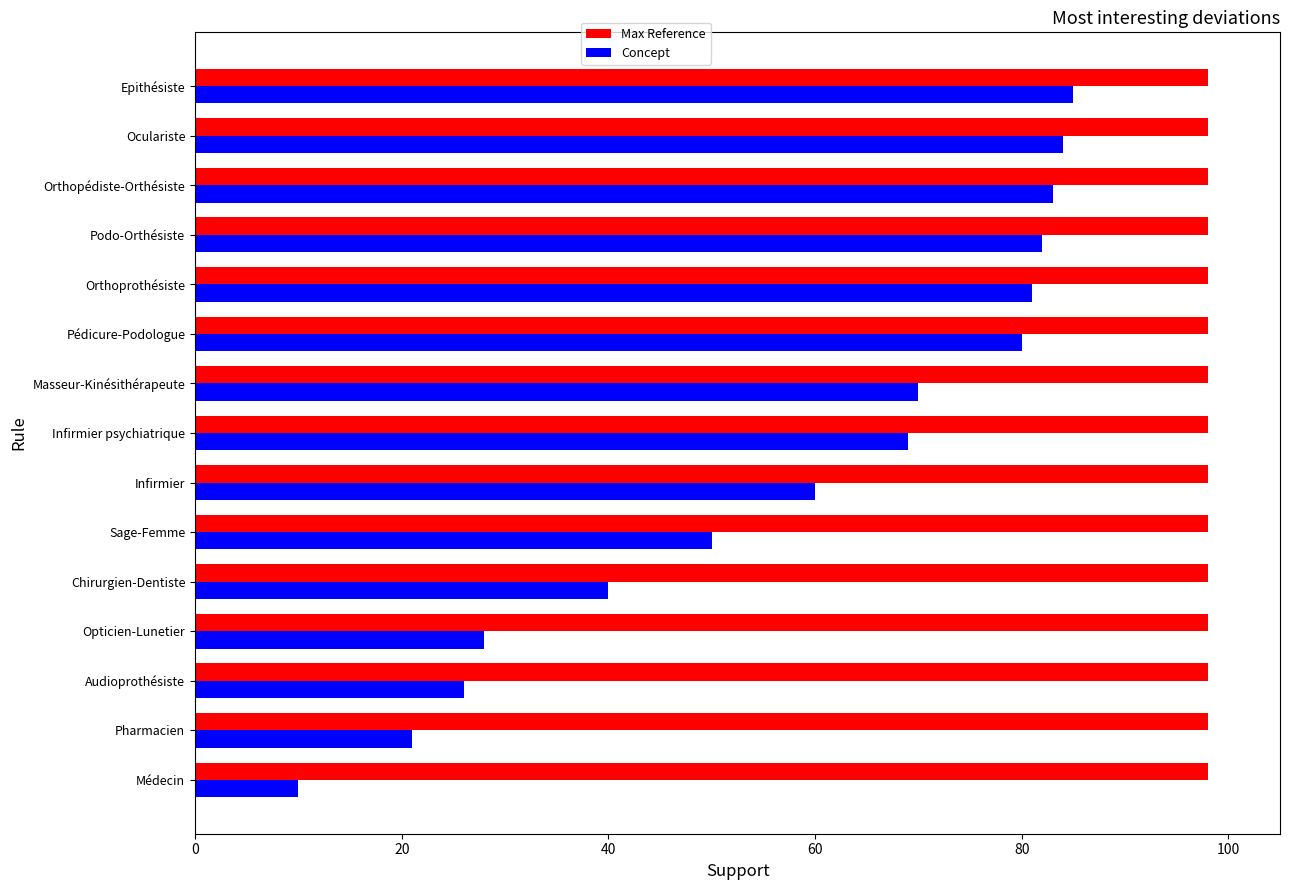

What are all the series names shown in the legend?

Max Reference, Concept